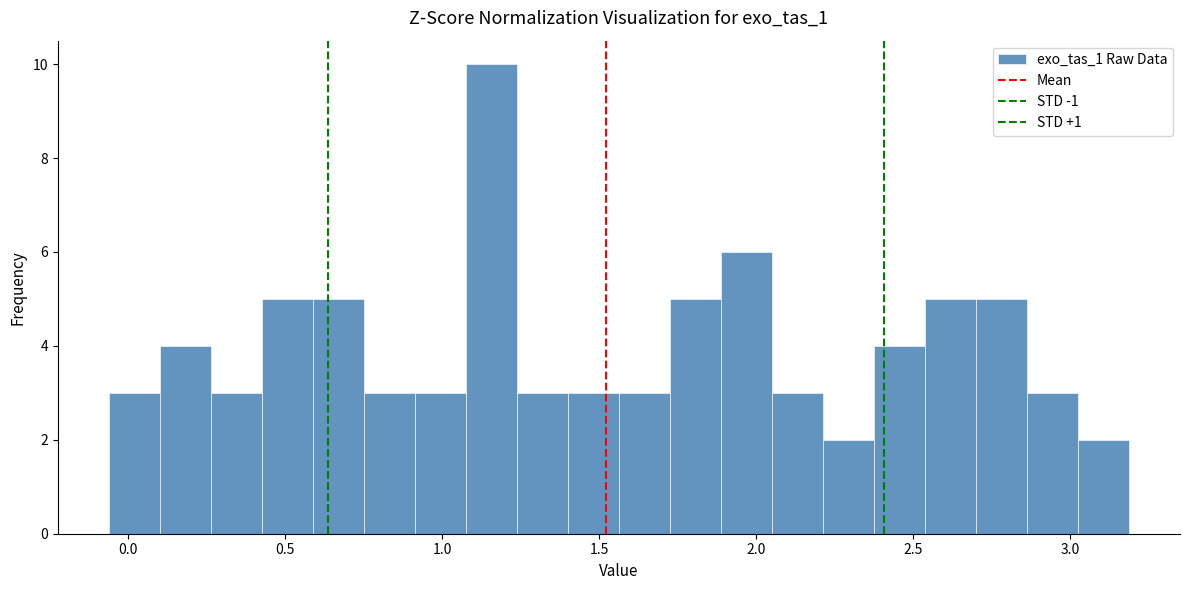

Around what value on the x-axis is the tallest bar? Give the approximate position of its centre, as read against the axis.

1.15